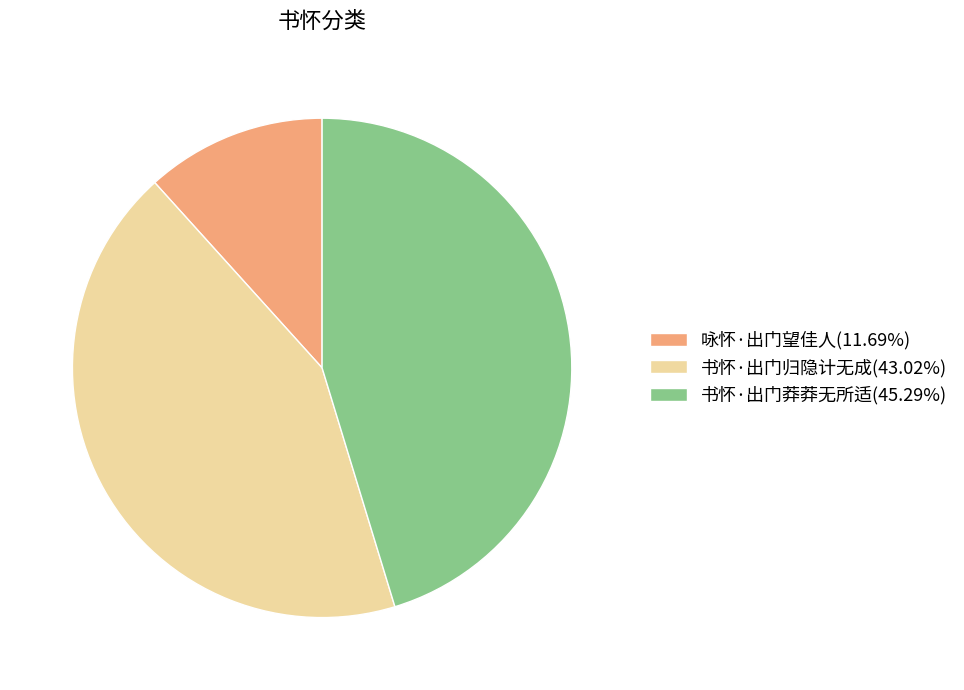

Does 咏怀·出门望佳人(11.69%) represent more than half of the total?

No